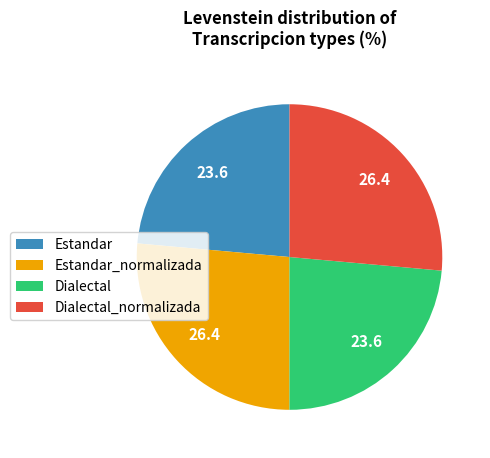

Approximately how many times larger is the value at Dialectal compared to Estandar_normalizada?

0.9